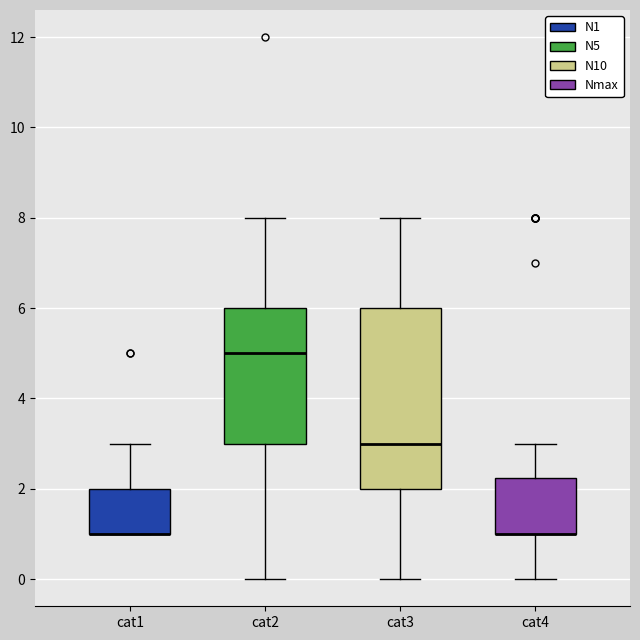

Reading left to right, read every box against the y-axis: the position of its median line, the range the box covers, and the ends of its whiskers. The values are not printed on the chart, so give them approximately, as read against the axis.

cat1: median 1.0 (drawn on the box's lower edge), box 1.0 to 2.0, whiskers 1.0 to 3.0
cat2: median 5.0, box 3.0 to 6.0, whiskers 0.0 to 8.0
cat3: median 3.0, box 2.0 to 6.0, whiskers 0.0 to 8.0
cat4: median 1.0 (drawn on the box's lower edge), box 1.0 to 2.2, whiskers 0.0 to 3.0